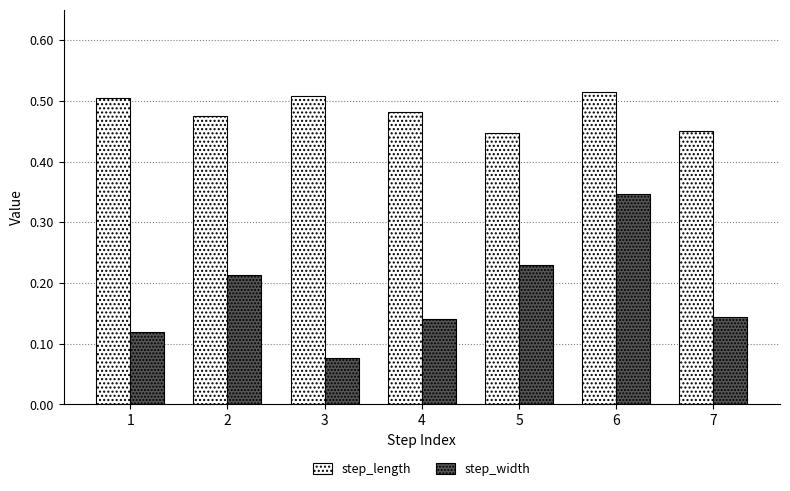

At which label does step_width reach its peak?

6